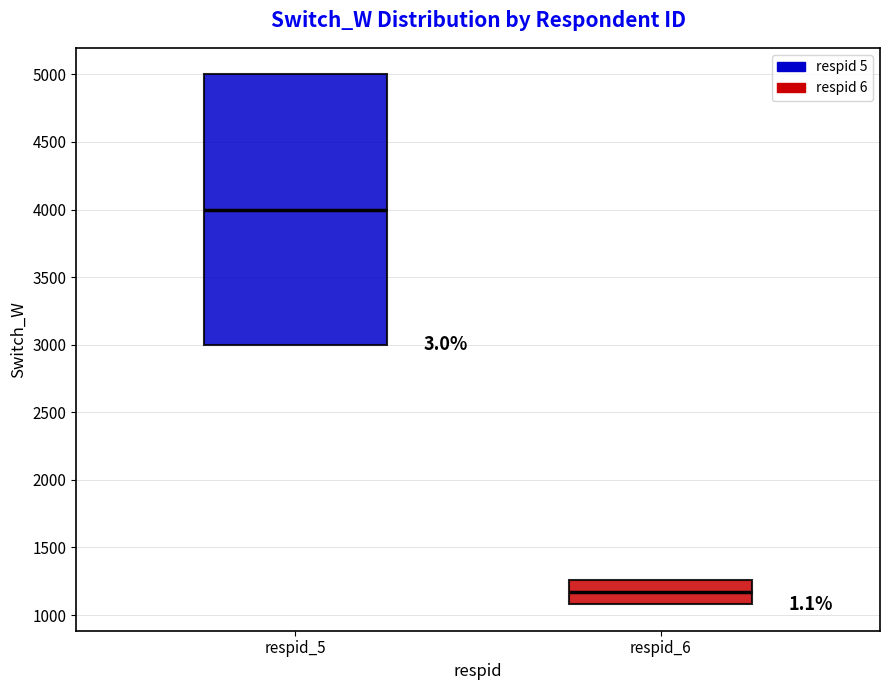

Which box is the tallest, from its lower edge to its upper edge?

respid_5